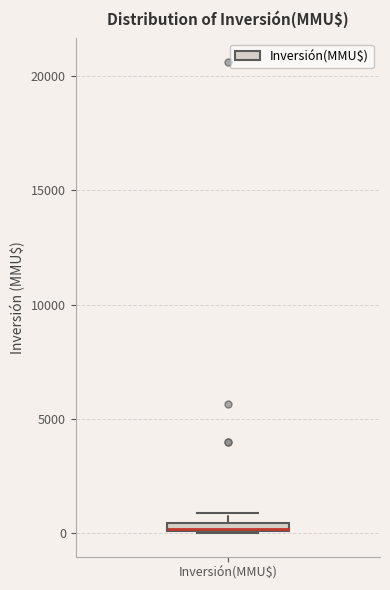

Where is the lower edge of the box for Inversión(MMU$) on the y-axis? The values are not printed on the chart, so give them approximately, as read against the axis.

0